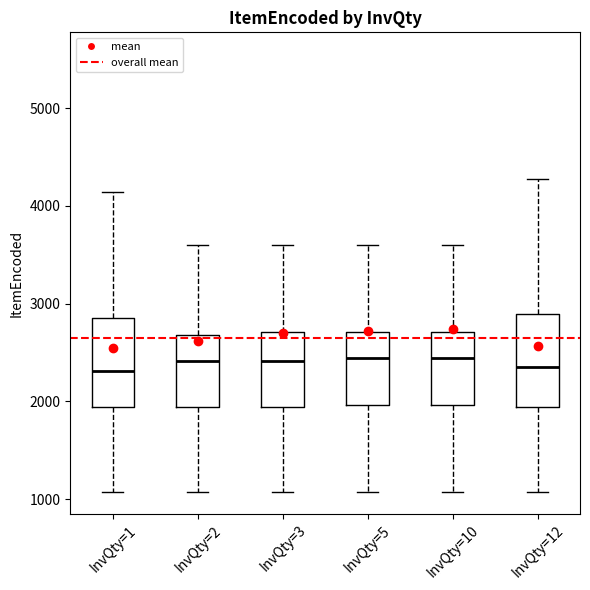

Reading left to right, read every box against the y-axis: the position of its median line, the range the box covers, and the ends of its whiskers. The values are not printed on the chart, so give them approximately, as read against the axis.

InvQty=1: median 2300, box 1900 to 2900, whiskers 1100 to 4100
InvQty=2: median 2400, box 1900 to 2700, whiskers 1100 to 3600
InvQty=3: median 2400, box 1900 to 2700, whiskers 1100 to 3600
InvQty=5: median 2400, box 2000 to 2700, whiskers 1100 to 3600
InvQty=10: median 2400, box 2000 to 2700, whiskers 1100 to 3600
InvQty=12: median 2400, box 1900 to 2900, whiskers 1100 to 4300